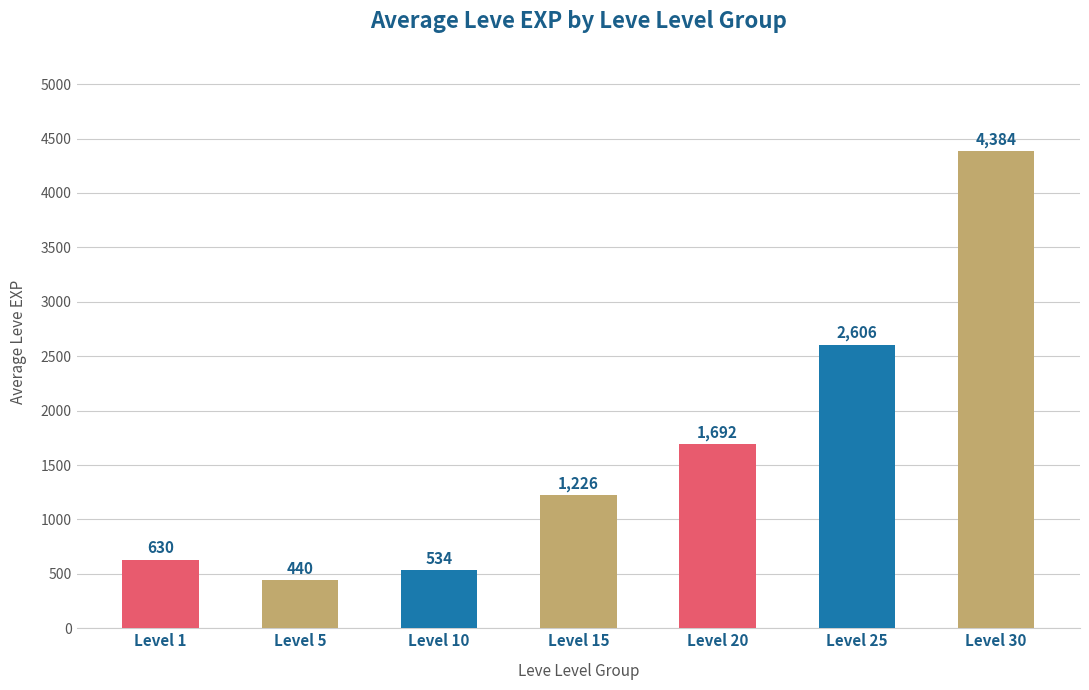

How many values are below 1226?

3